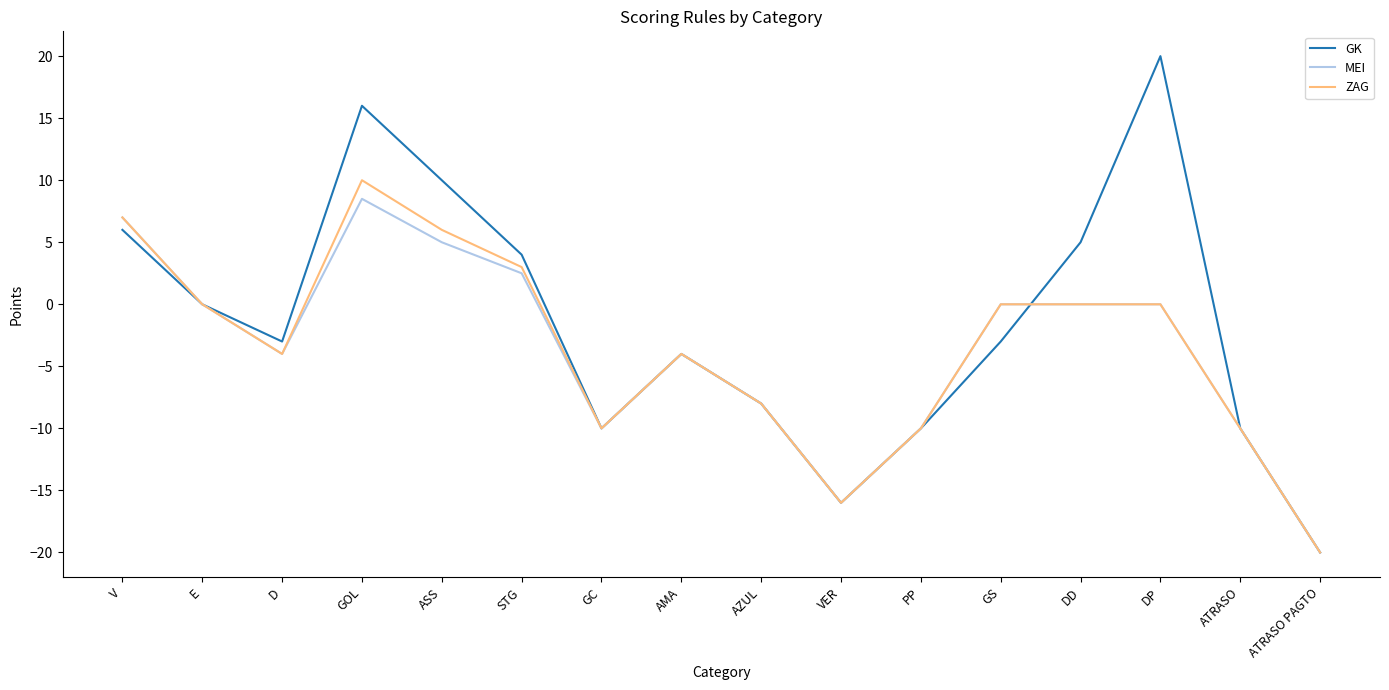

What is the minimum value for MEI?

-20.0